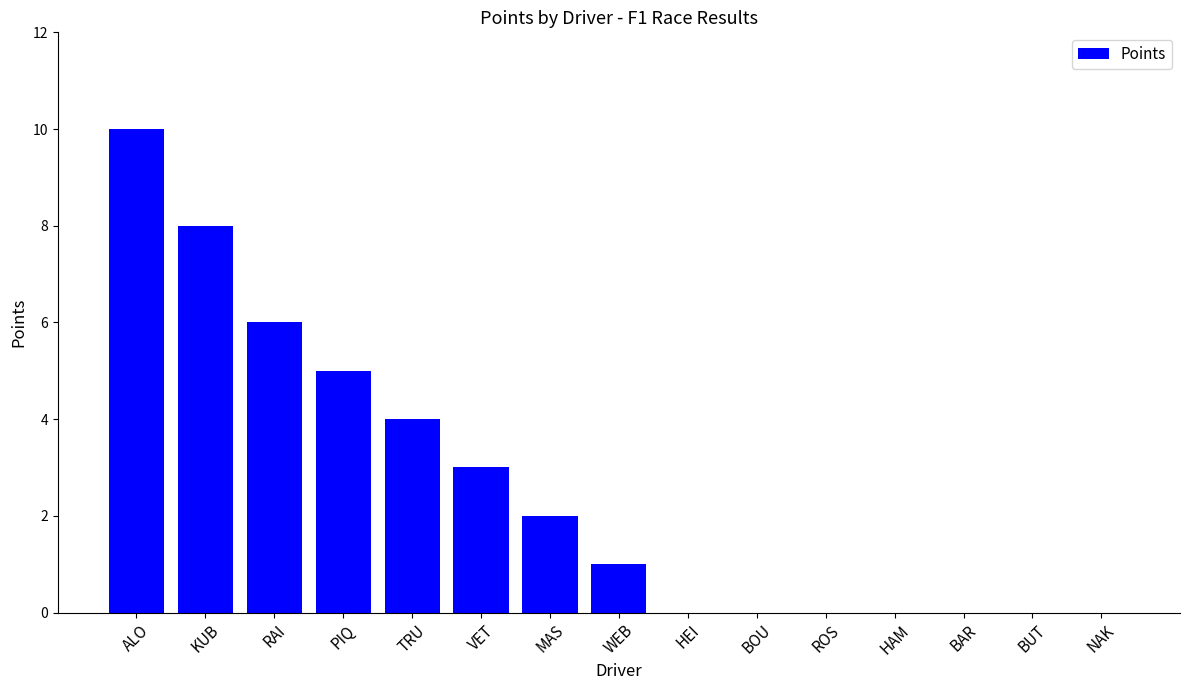

What is the sum of all values?

39